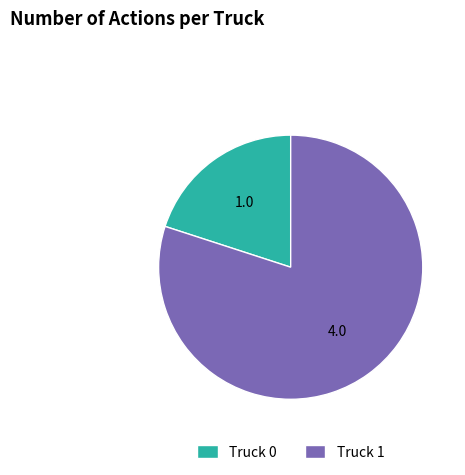

What is the ratio of the value at Truck 1 to the value at Truck 0?

4.0